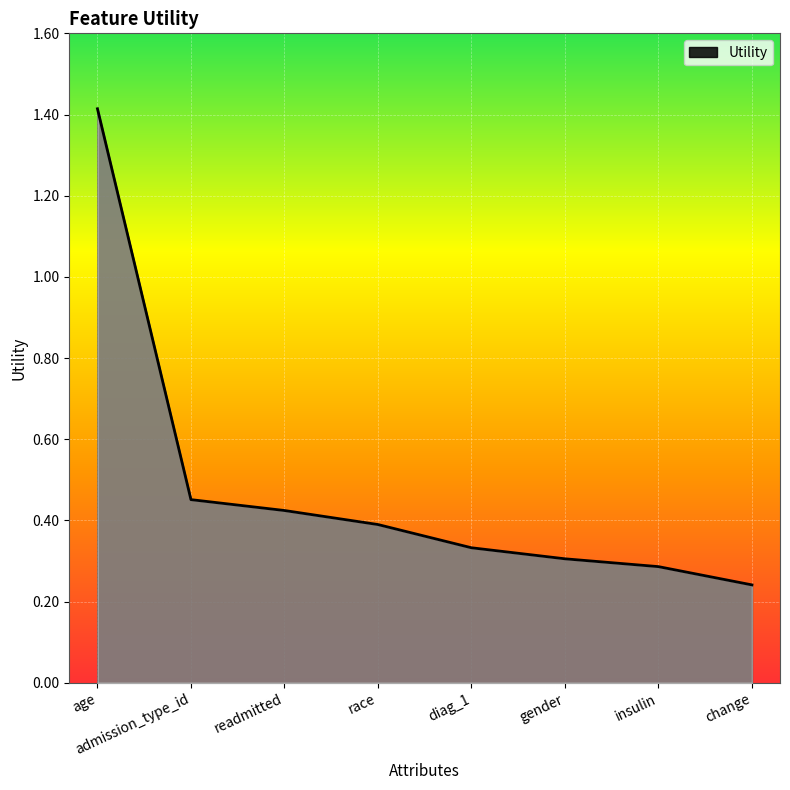

What is the difference between the maximum and minimum values?

1.2